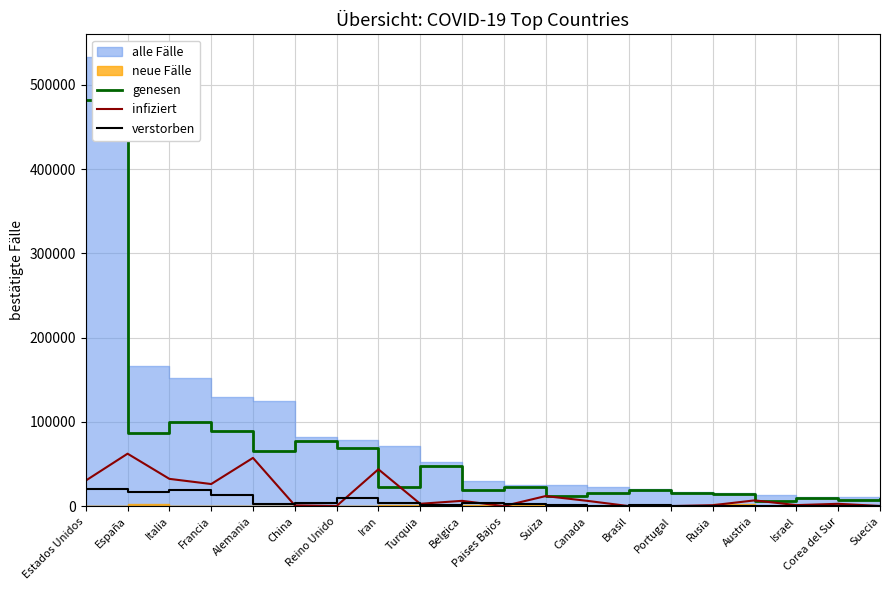

What is the lowest value of the infiziert series?

173